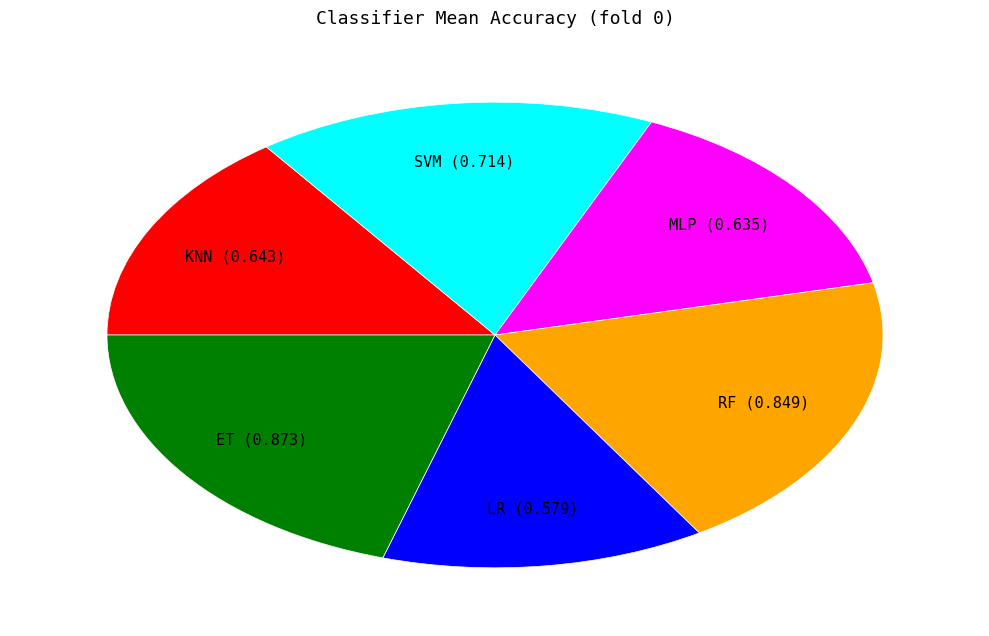

Is there a majority slice in this chart?

No